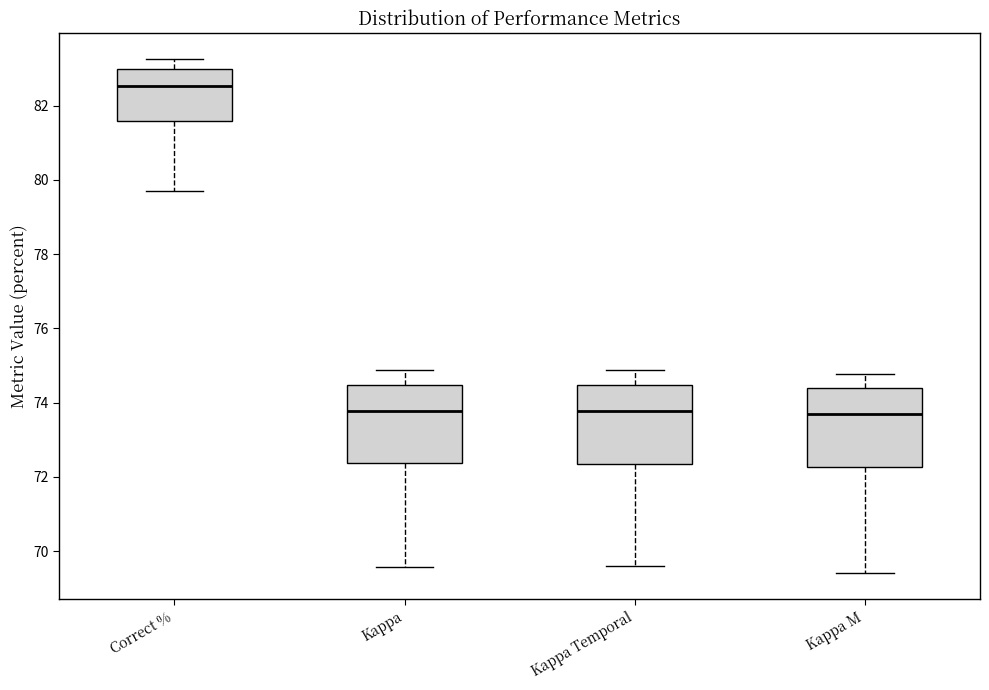

Where does the upper whisker of the box for Kappa M end on the y-axis? The values are not printed on the chart, so give them approximately, as read against the axis.

74.8